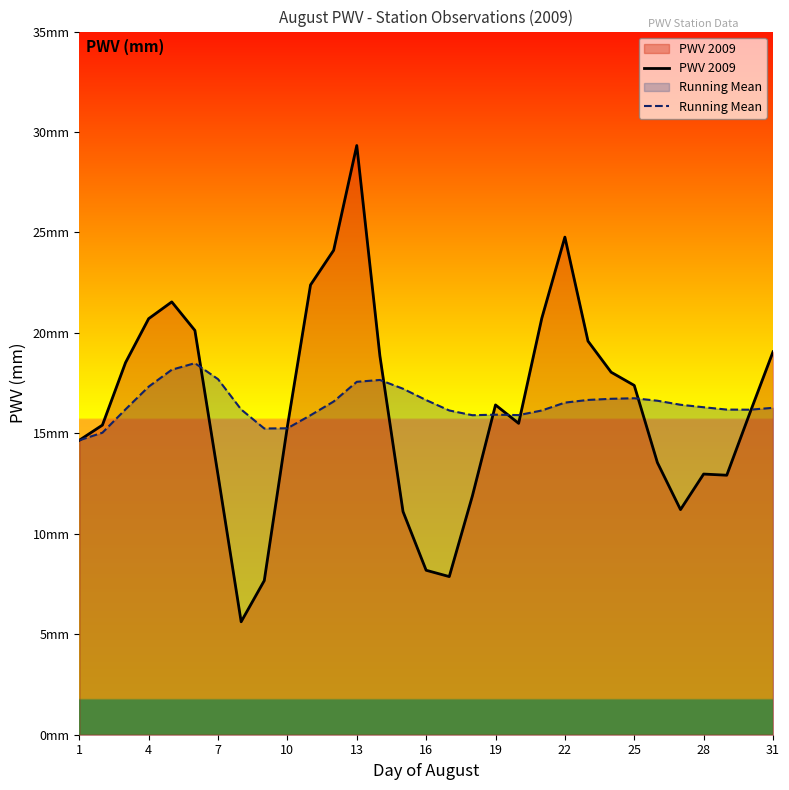

What is the lowest value of the Running Mean series?

14.7